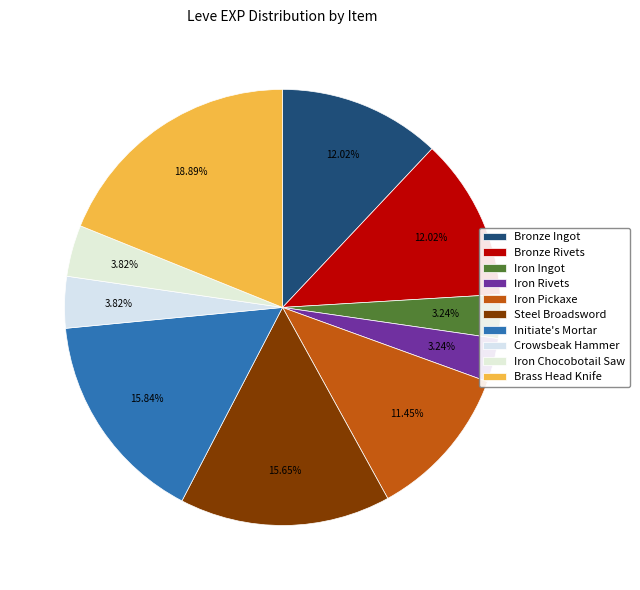

The Brass Head Knife slice represents 19% of the pie. True or false?

True